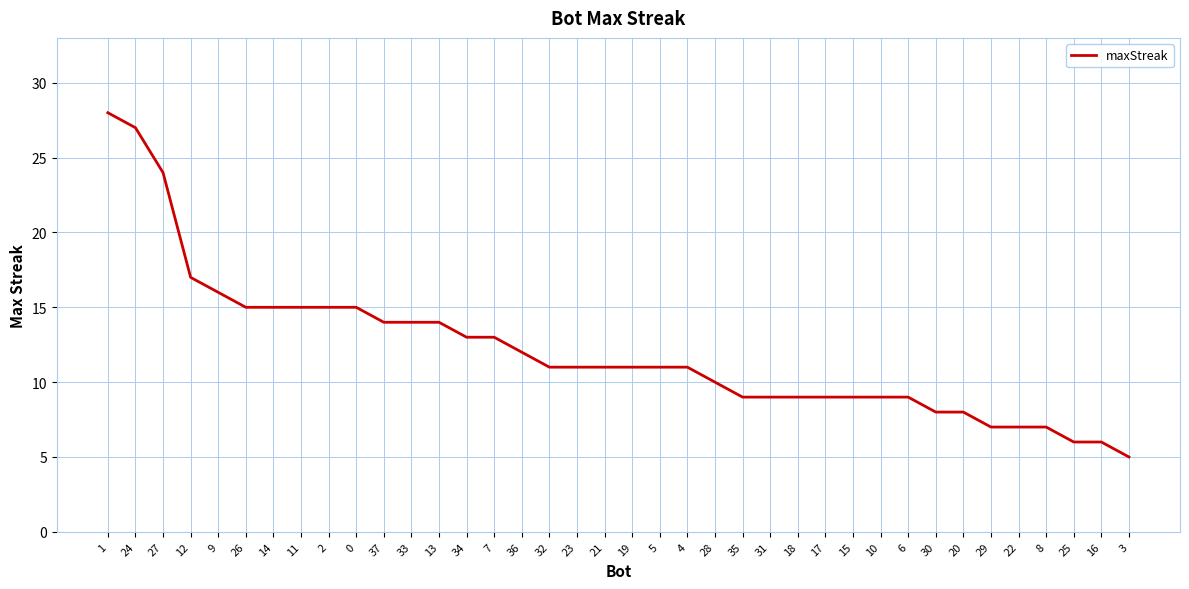

What is the minimum value shown in the chart?

5